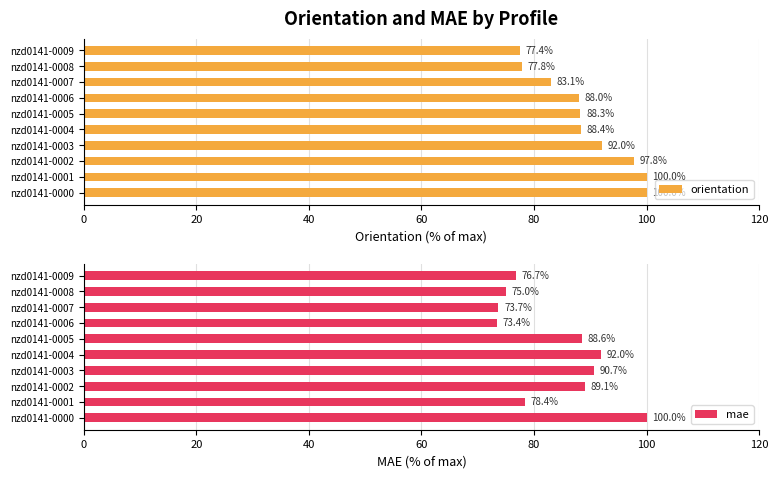

How many bars are there in each group?

2